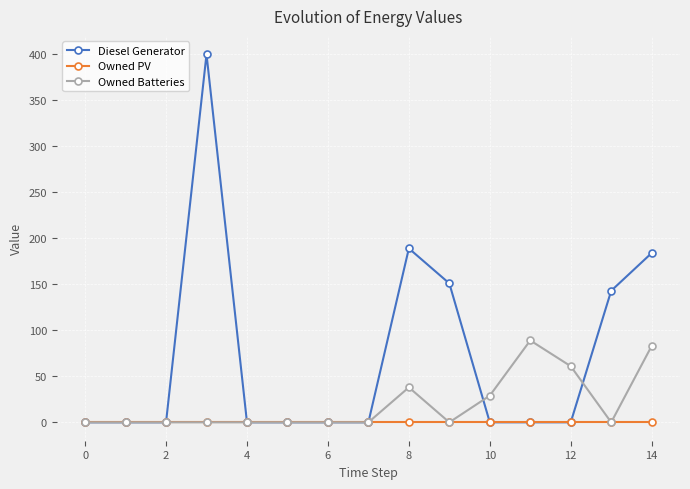

Count the number of data series in this chart.

3